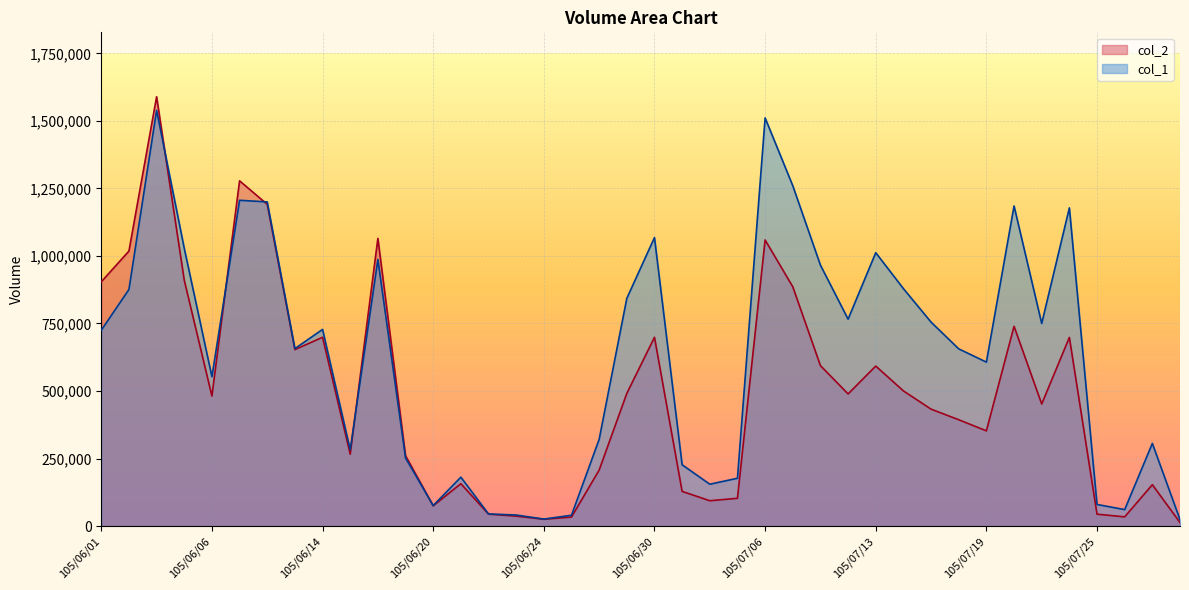

Which series ends up on top after the final intersection of col_1 and col_2?

col_1